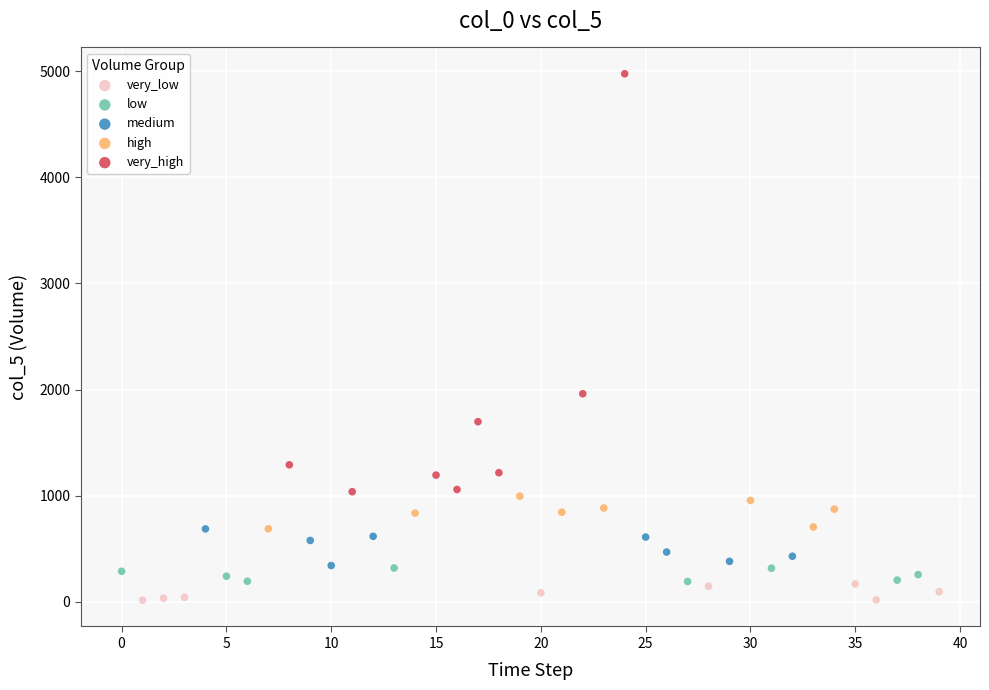

Which series has the widest spread of Y values?

very_high